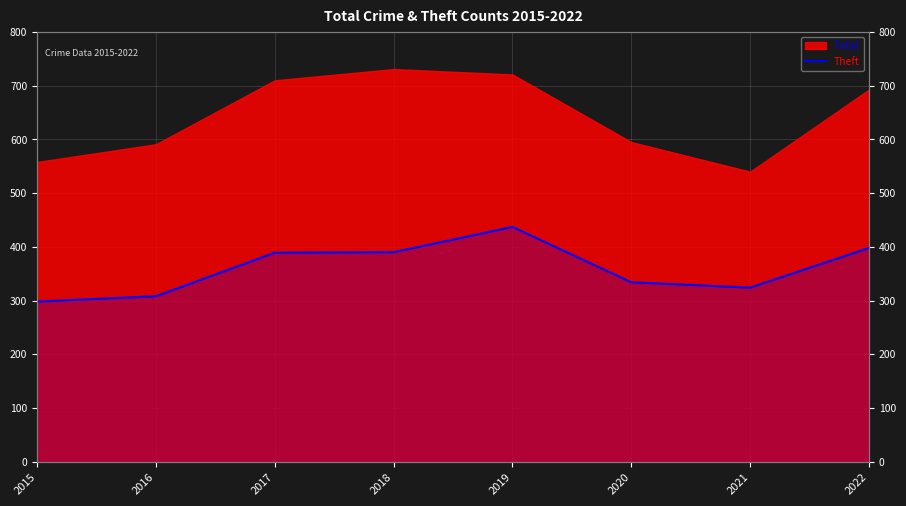

Rank the categories by value from lowest to highest.

2015, 2016, 2021, 2020, 2017, 2018, 2022, 2019